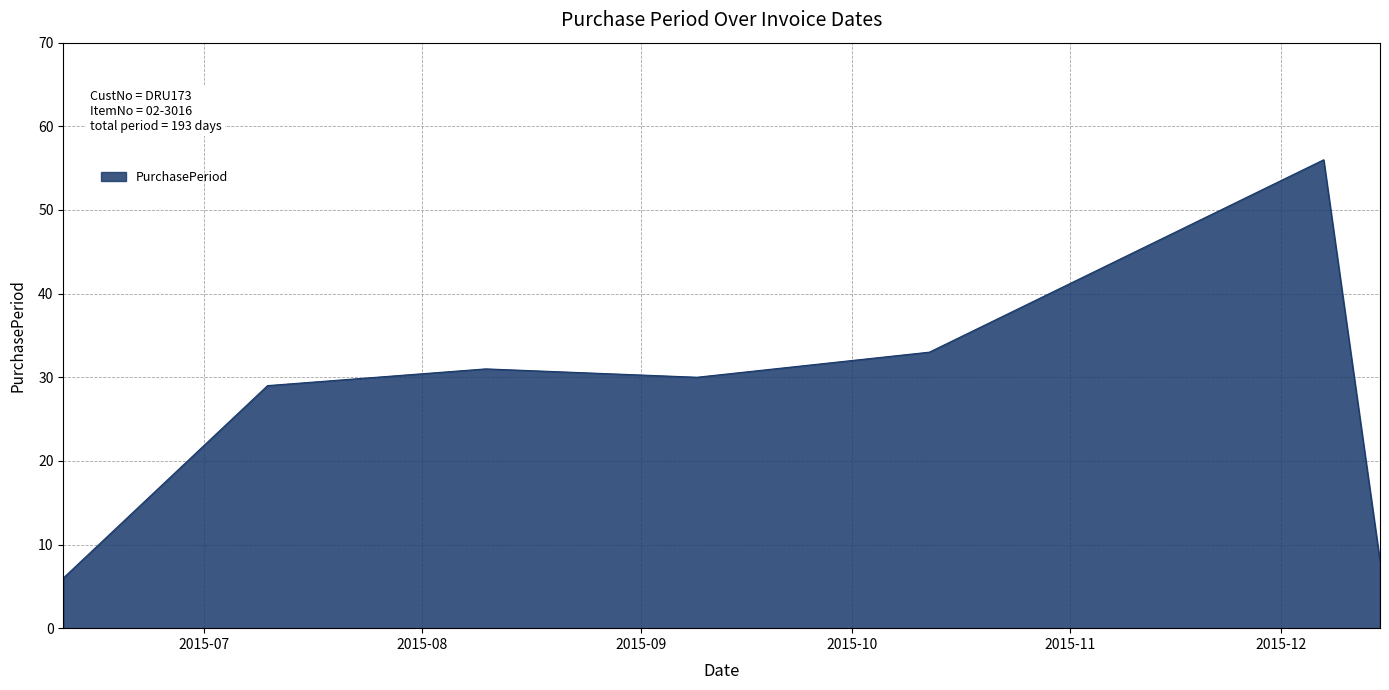

How many lines are shown in the chart?

1